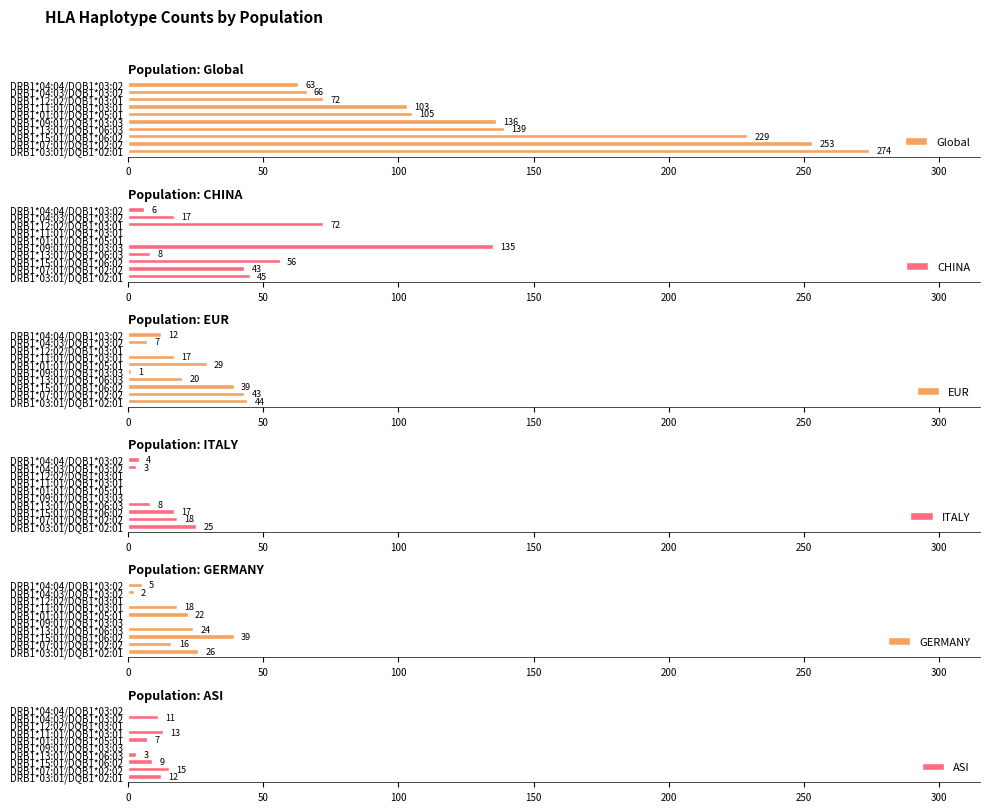

What is the average value of the Global series?

144